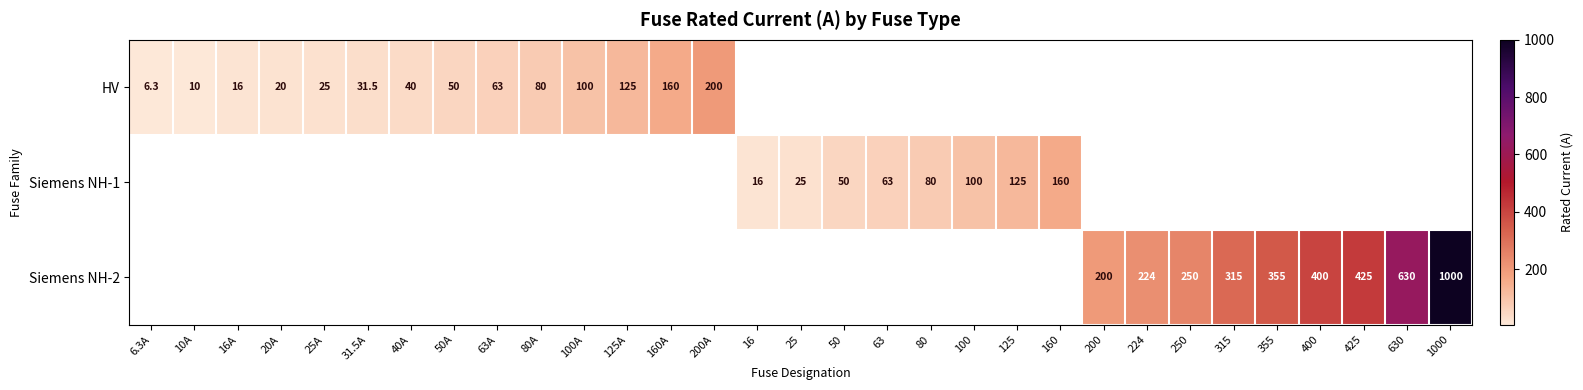

Count the number of data series in this chart.

3